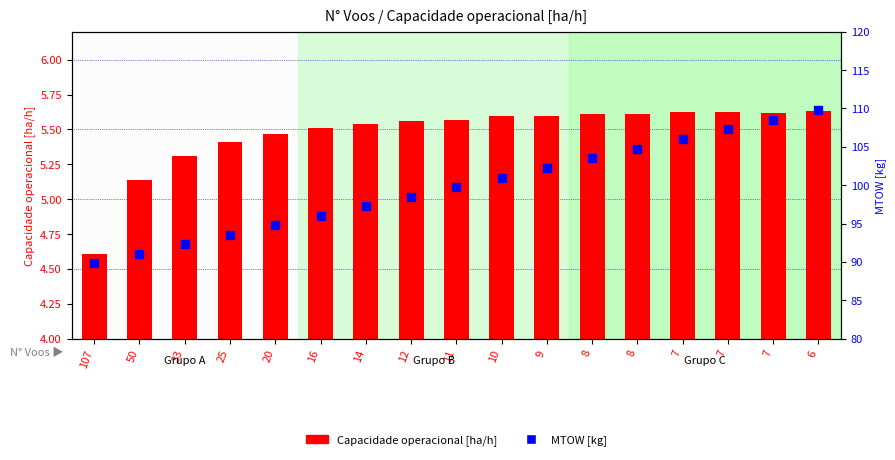

What are all the series names shown in the legend?

Capacidade operacional [ha/h], MTOW [kg]